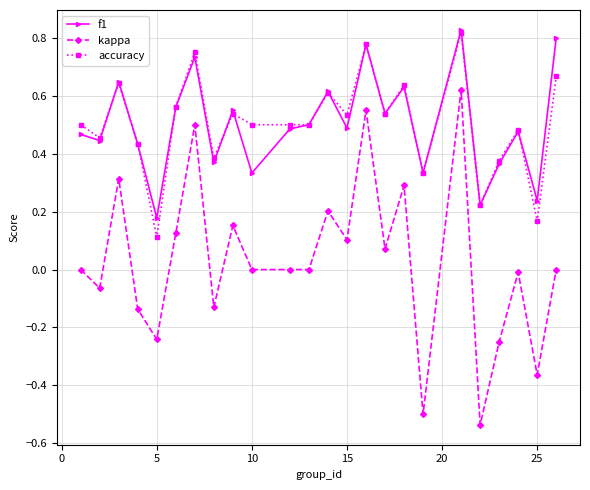

Which series has the widest spread of values?

kappa